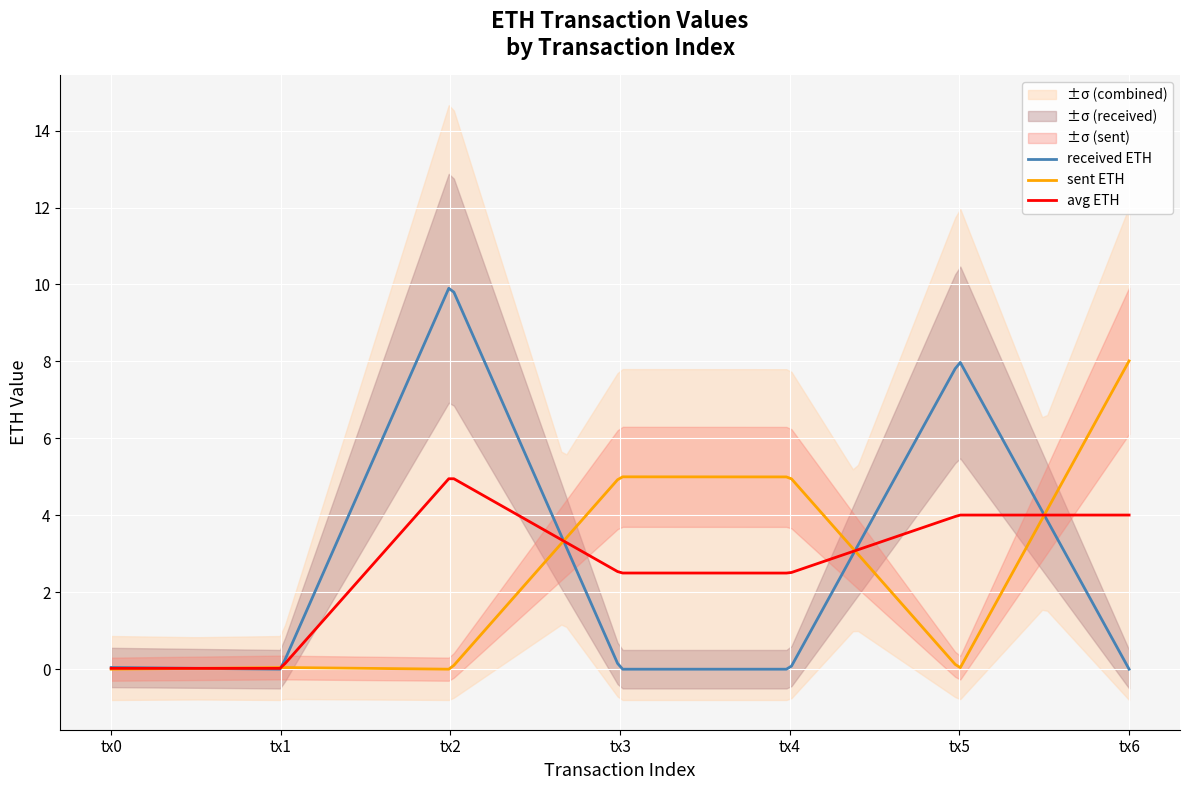

At how many categories does at least one series exceed 5?

3